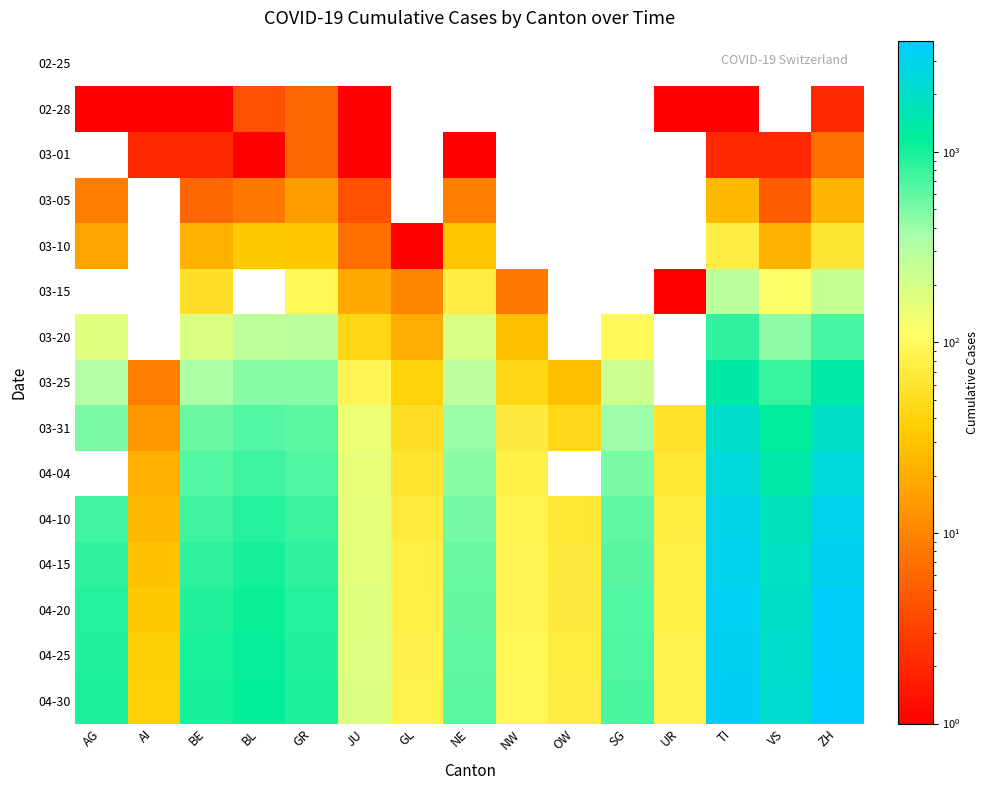

What is the greatest value displayed?

3830